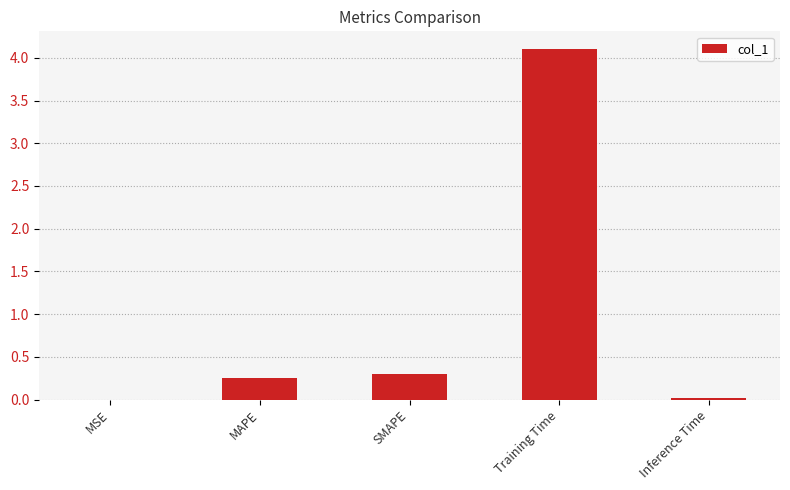

Between Training Time and MSE, which is larger?

Training Time